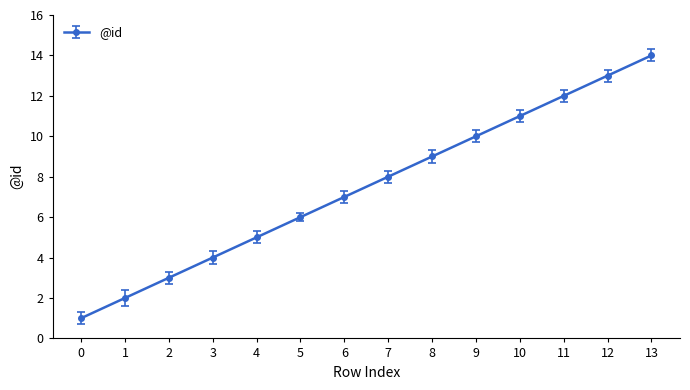

Reading right to left, transcribe all the data shown in this chart.

14	13	12	11	10	9	8	7	6	5	4	3	2	1